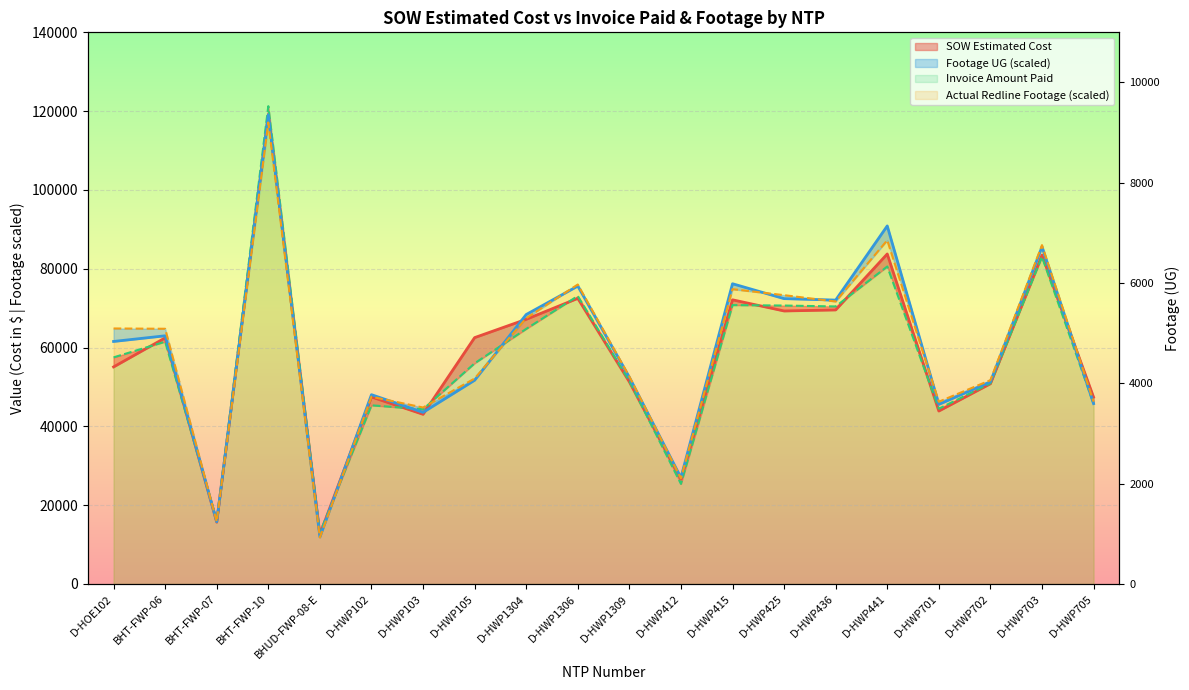

Where is Footage UG nearest to the value 65513?

BHT-FWP-06